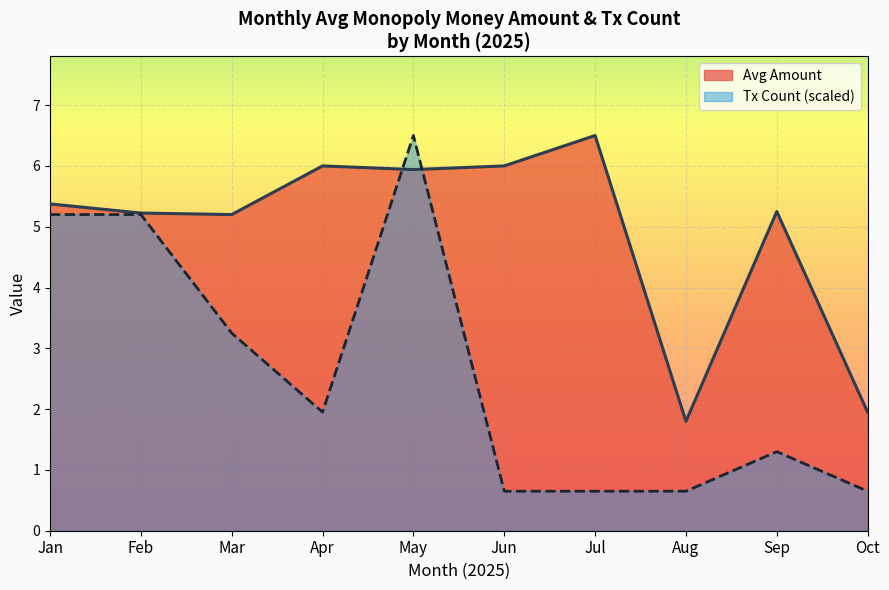

Which series has the largest range (max minus min)?

Tx Count (scaled)